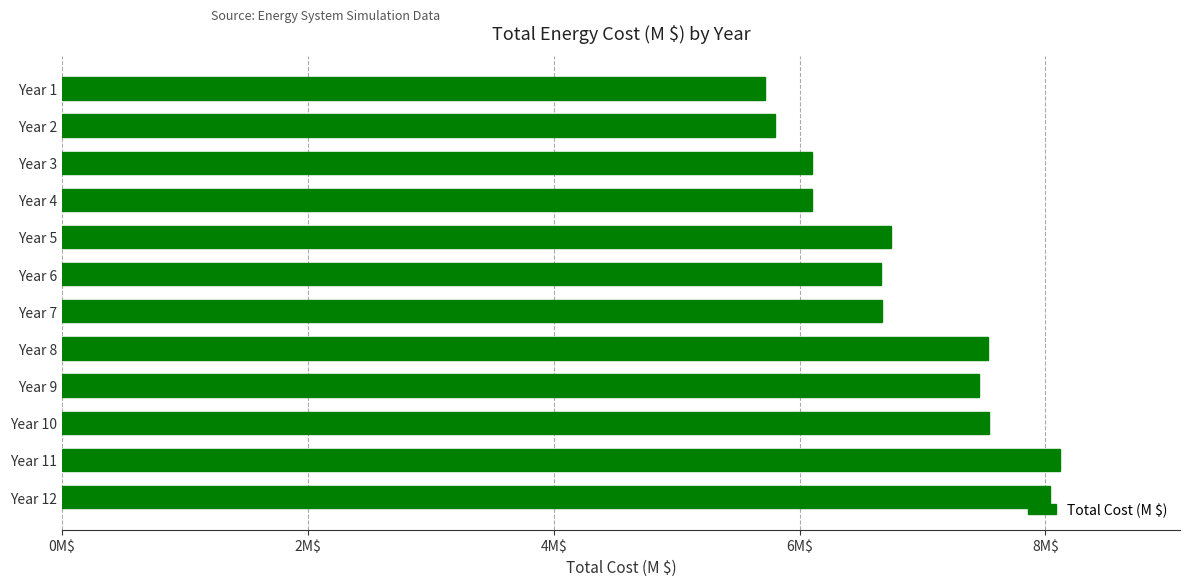

What is the average value?

6.9